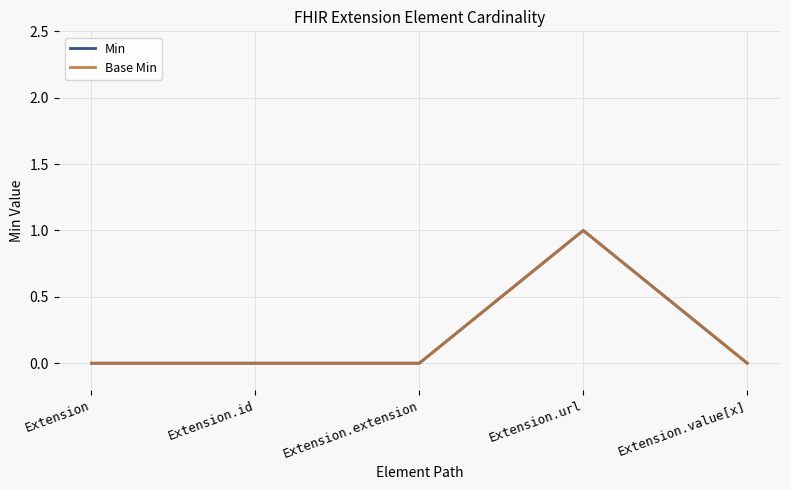

Does the chart display data point markers on the line(s)?

No